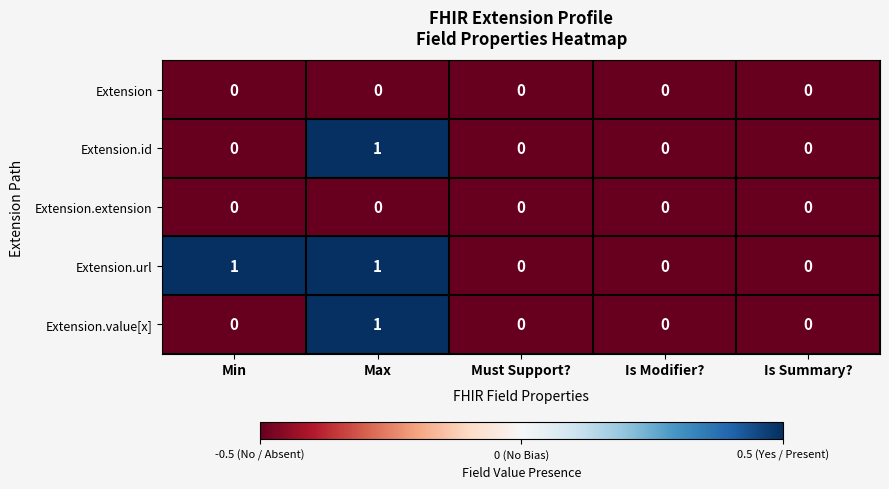

What is the total value across all series at Is Summary??

0